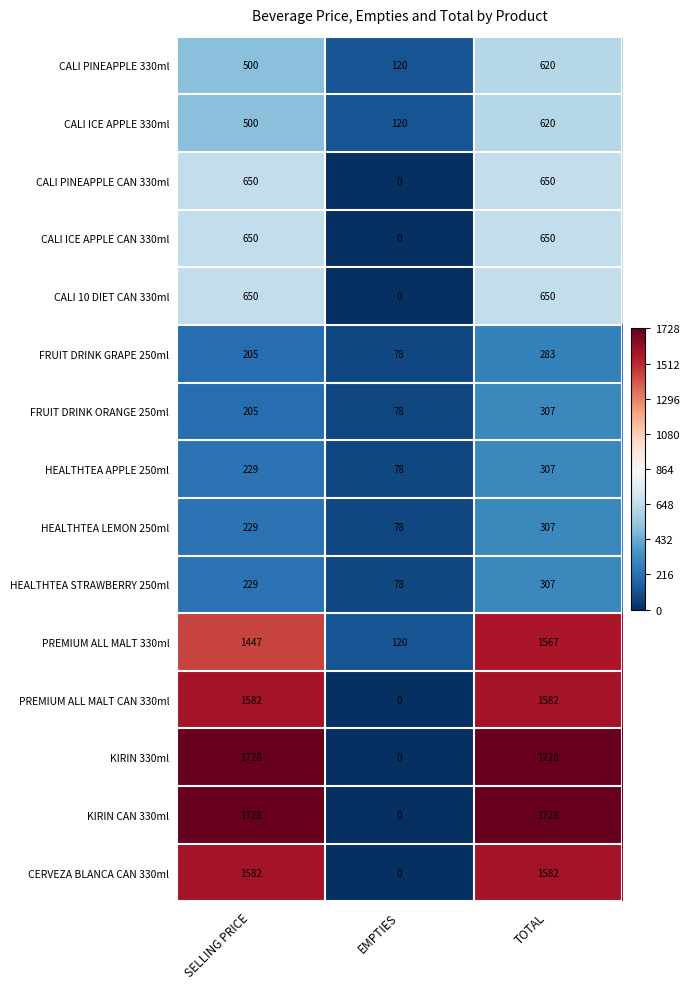

How many distinct data groups are displayed?

15